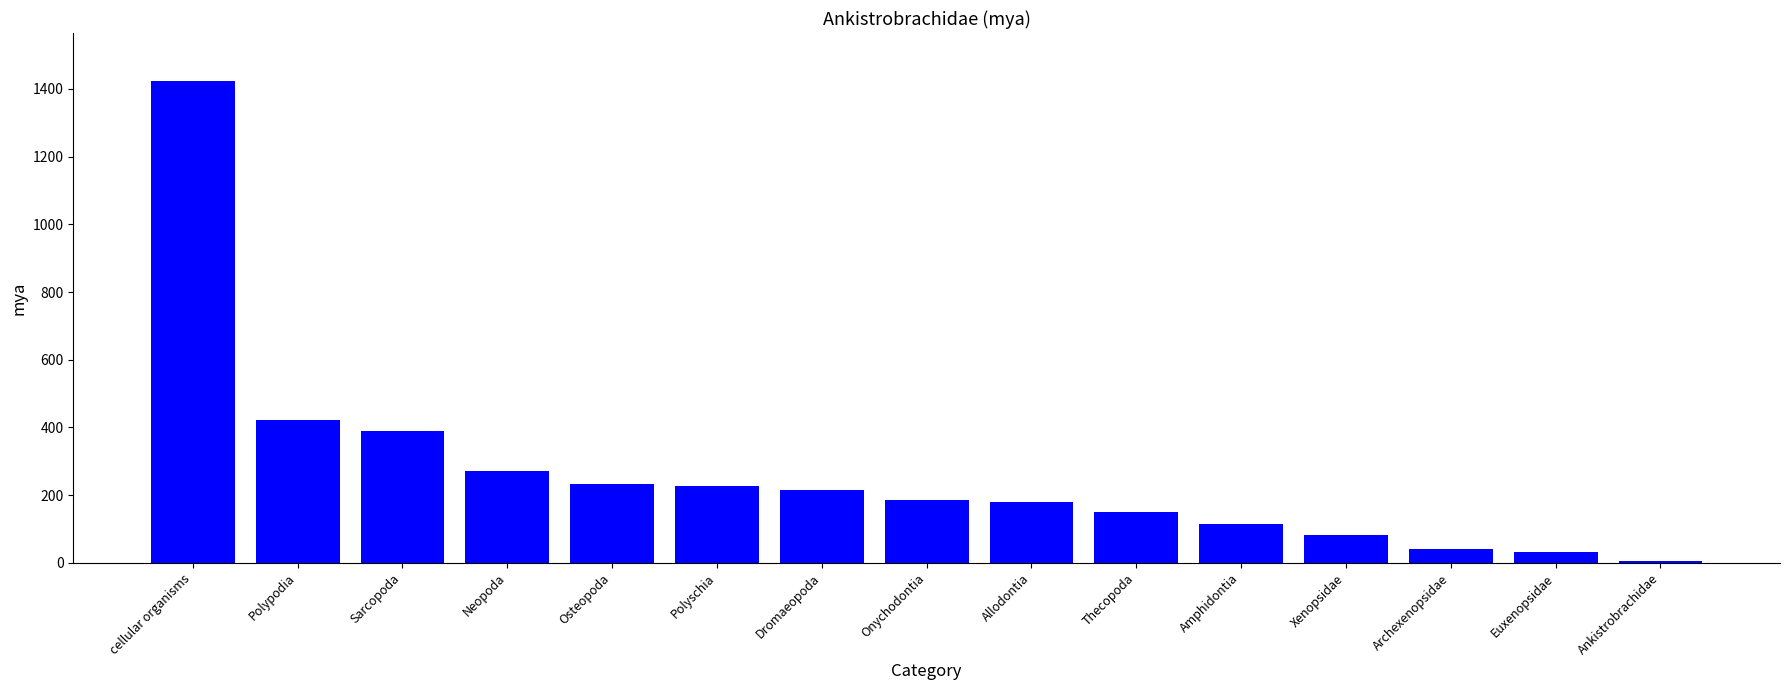

At which category does the chart reach its peak across all series?

cellular organisms